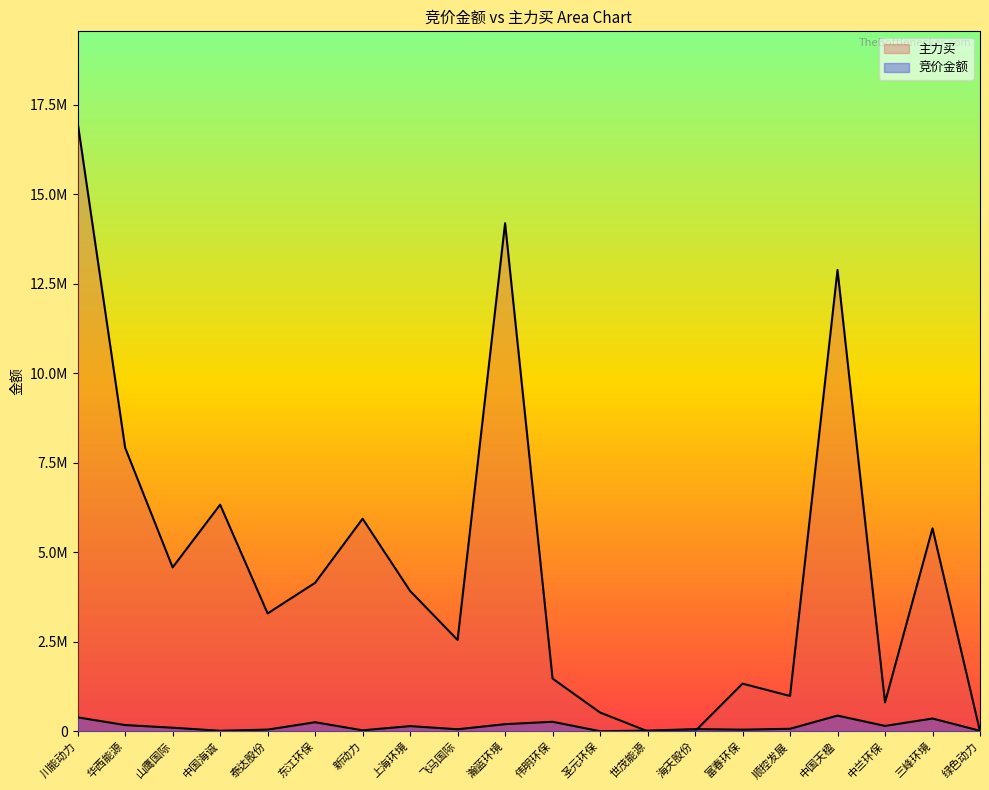

Which label corresponds to the largest value in the chart?

川能动力